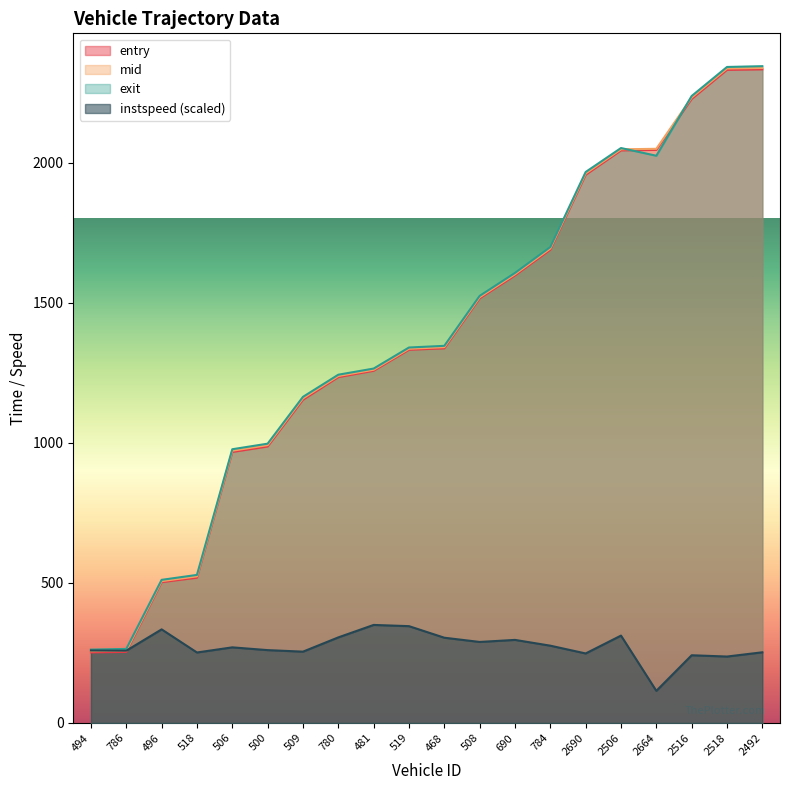

What is the total value across all series at 690?

5104.3